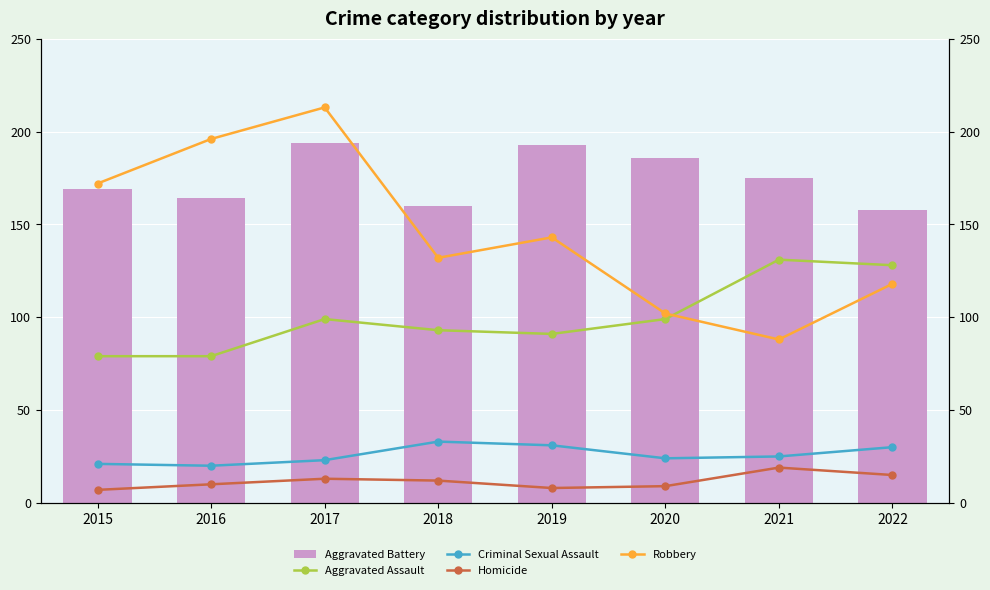

What are all the series names shown in the legend?

Aggravated Battery, Aggravated Assault, Criminal Sexual Assault, Homicide, Robbery